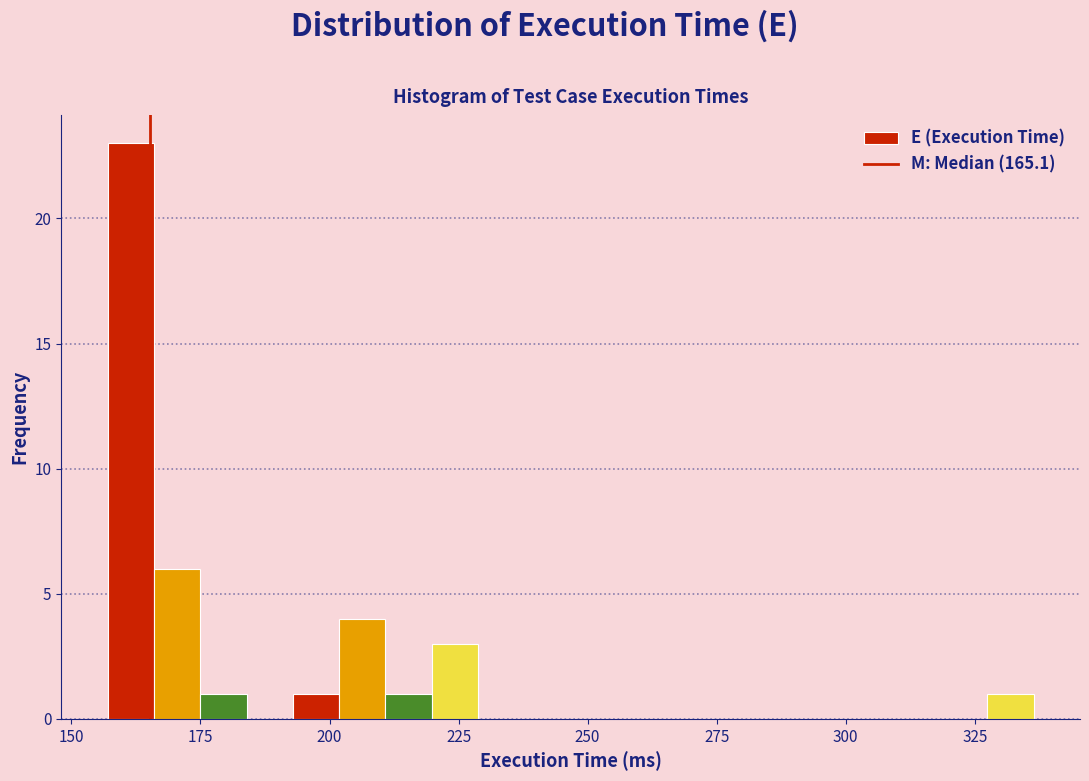

Around what value on the x-axis is the tallest bar? Give the approximate position of its centre, as read against the axis.

160